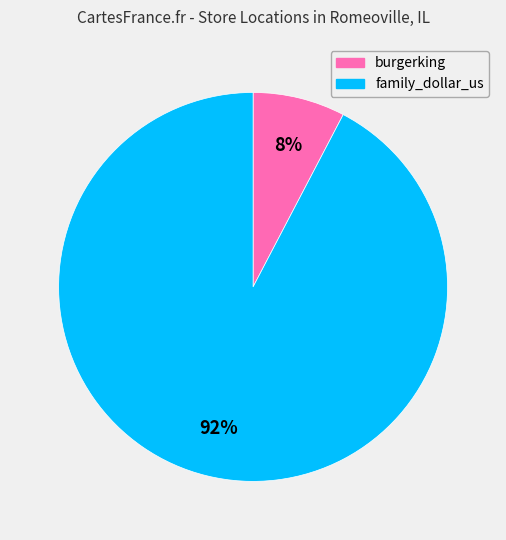

To the nearest percent, what is the average slice percentage?

50%